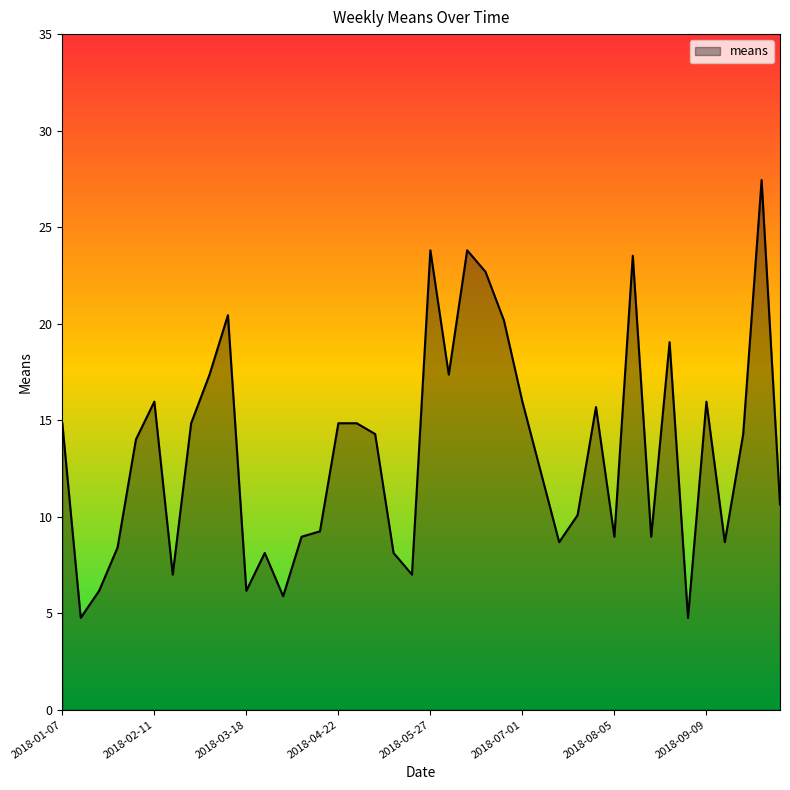

What is the greatest value displayed?

27.4